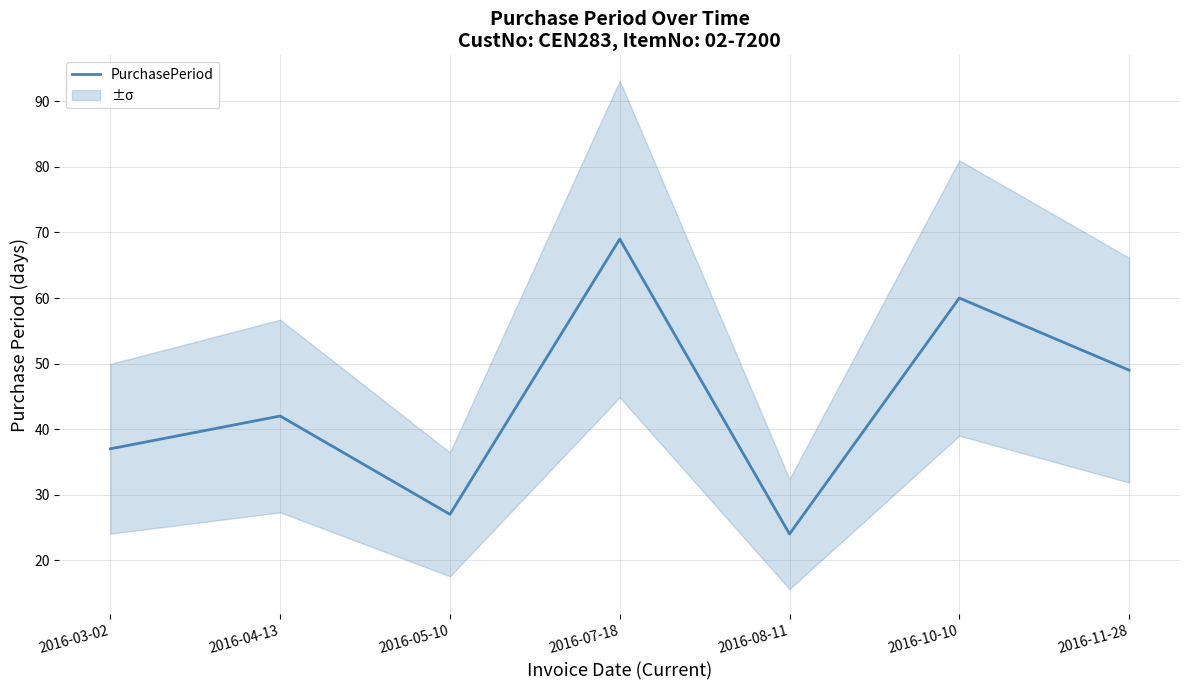

The value at 2016-05-10 is 38. True or false?

False